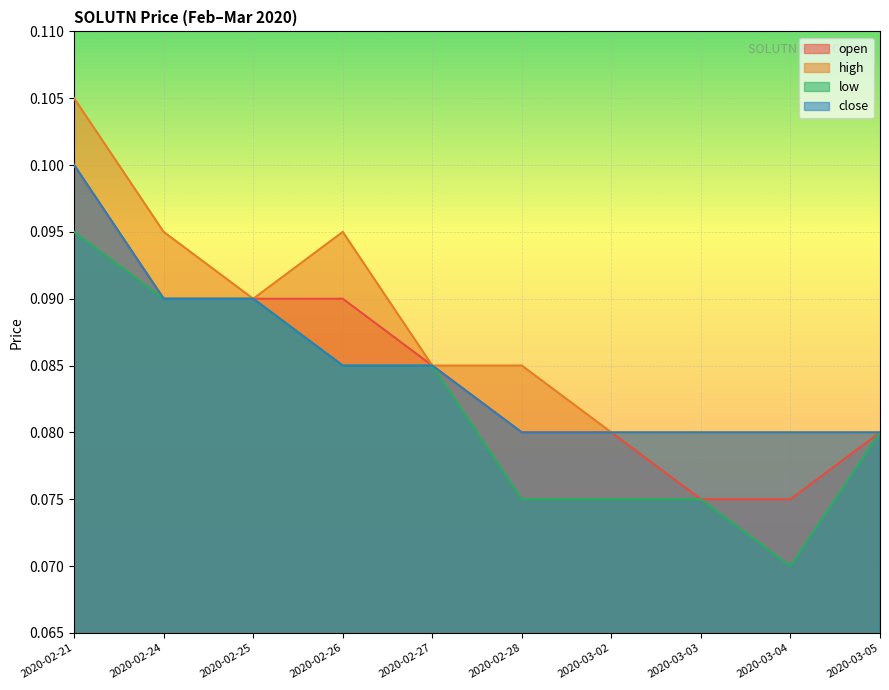

True or false: close has a value of 0.0 at 2020-03-05.

False